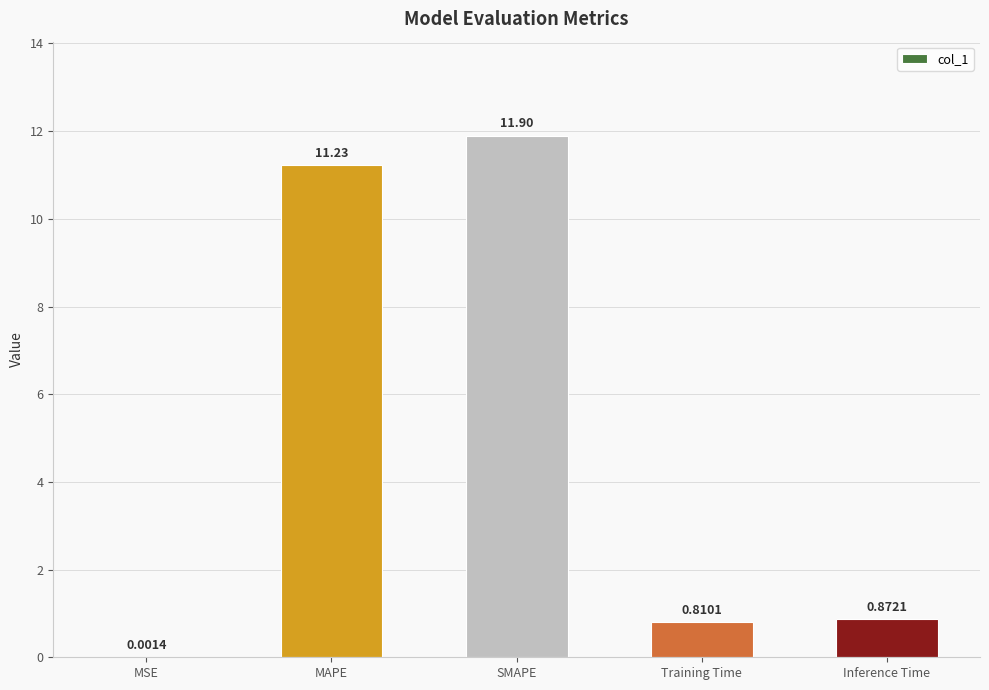

Which label corresponds to the largest value in the chart?

SMAPE